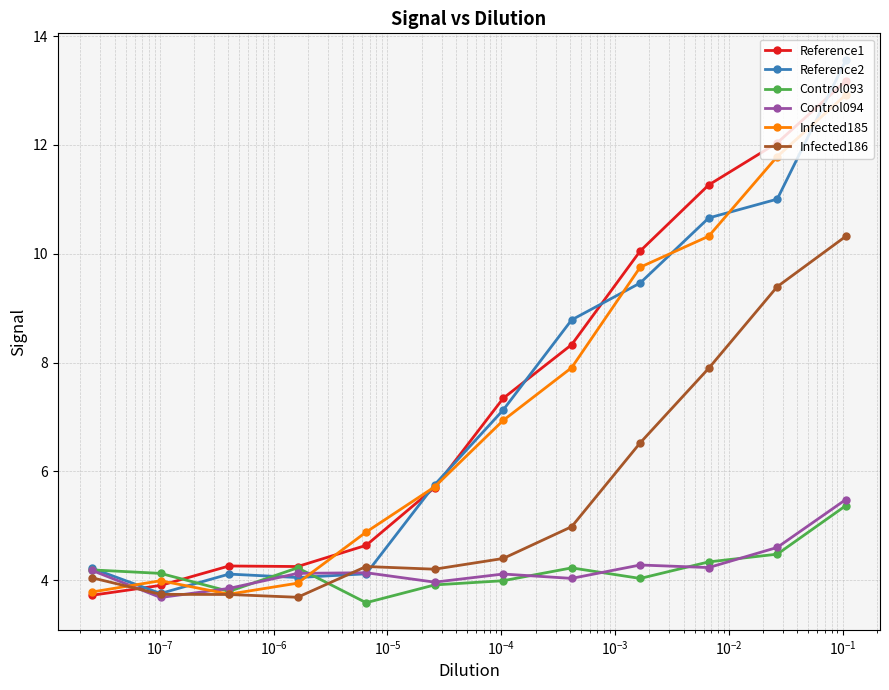

Does the chart display data point markers on the line(s)?

Yes